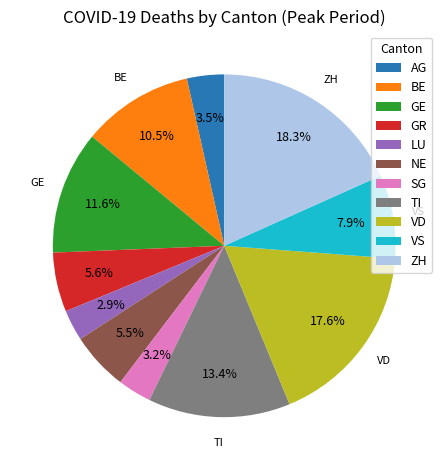

Between TI and BE, which is larger?

TI